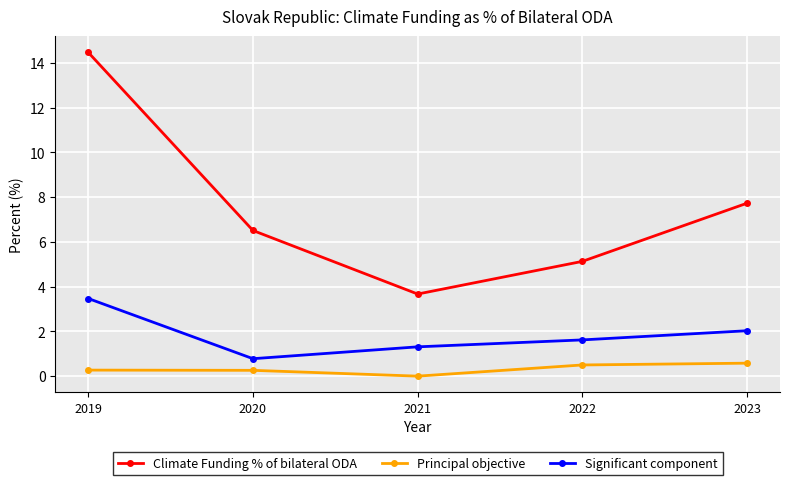

At which category is the sum across all series the highest?

2019